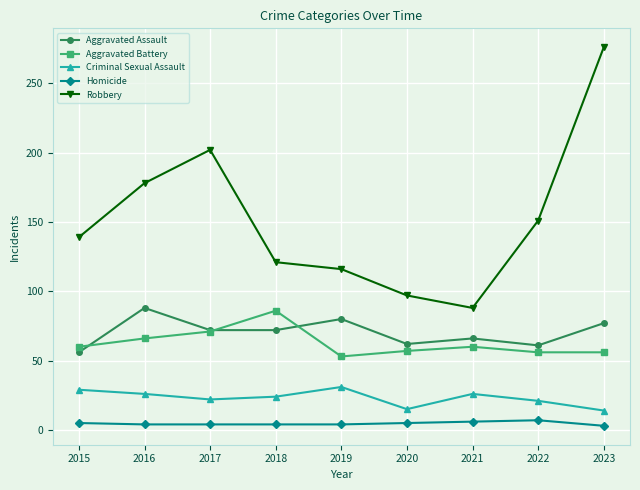

Where is Robbery nearest to the value 182?

2016